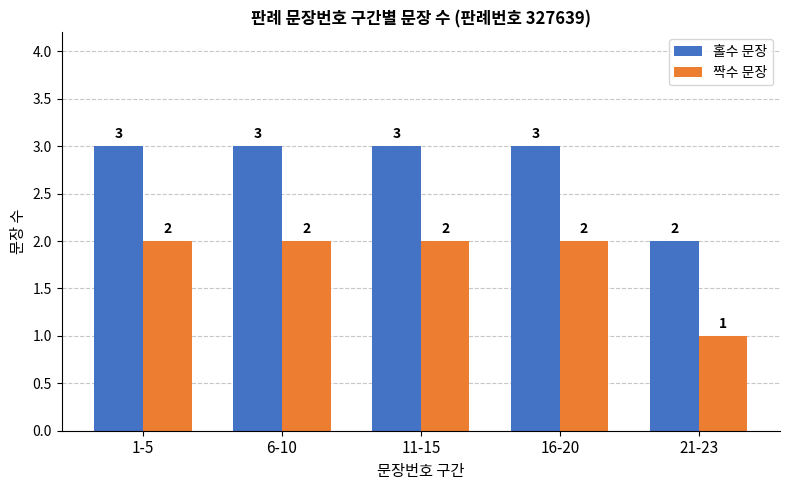

What is the sum of all 홀수 문장 values?

14